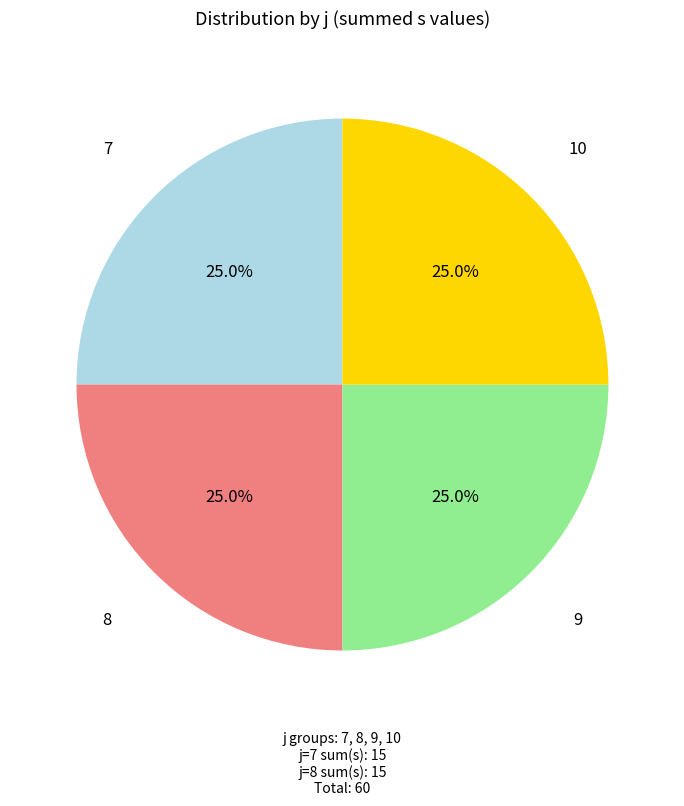

How many segments does this pie chart have?

4